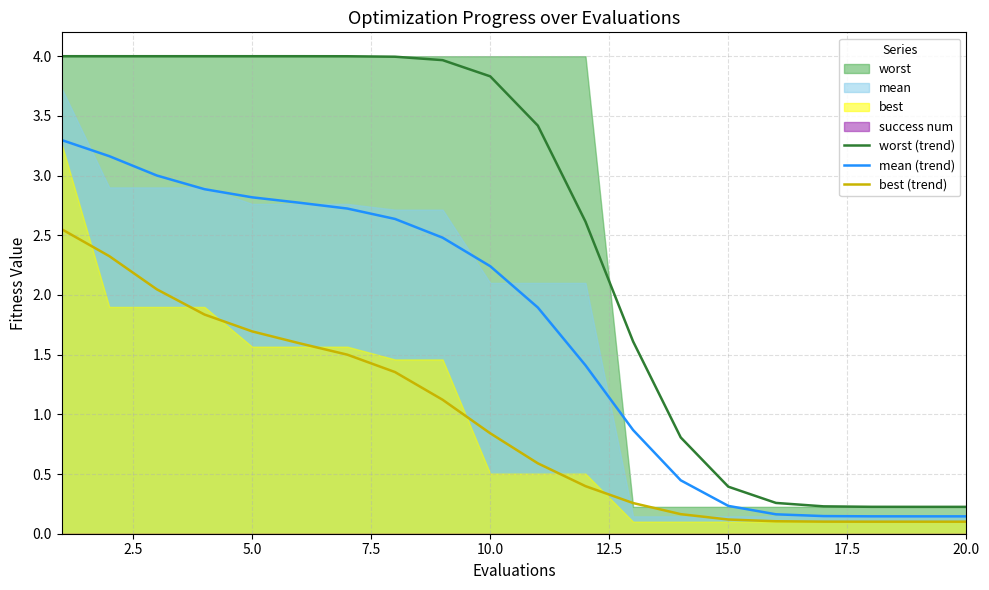

The value of mean (trend) at 5.0 is 0.7. True or false?

False